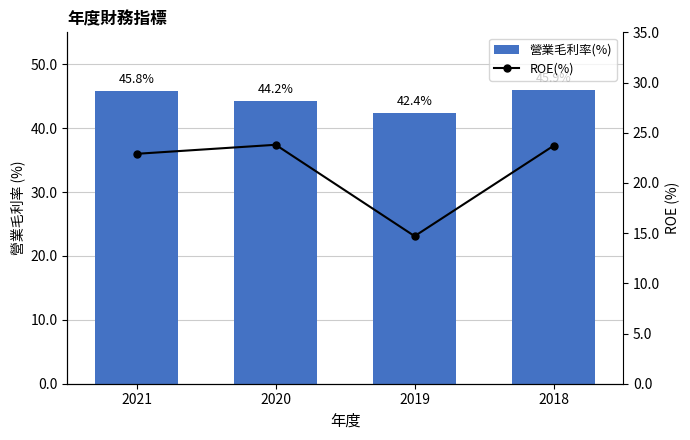

What is the total value across all series at 2018?

69.6